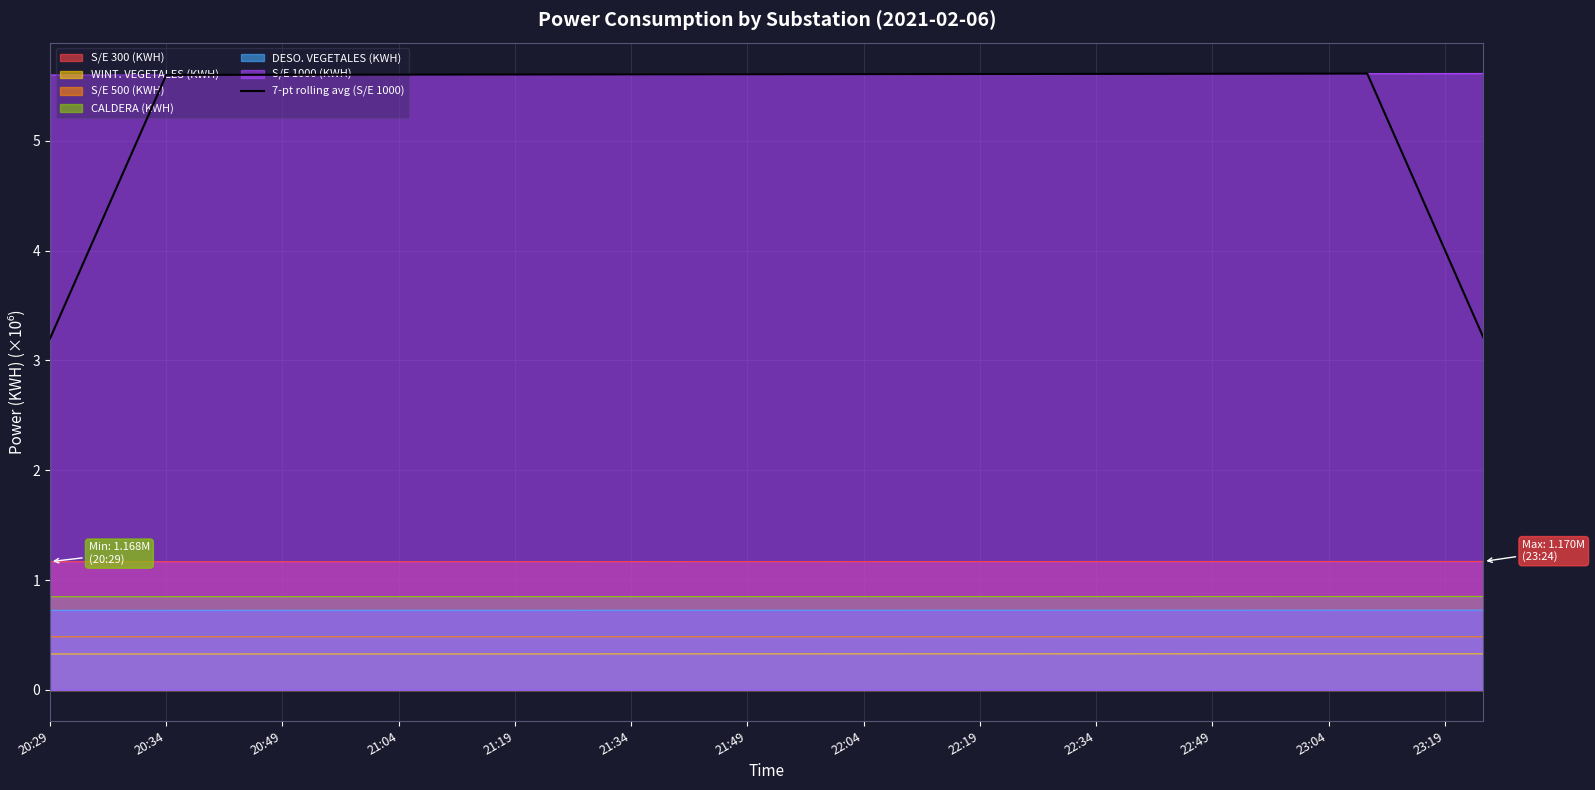

True or false: 7-pt rolling avg (S/E 1000) and DESO. VEGETALES (KWH) intersect in this chart.

False